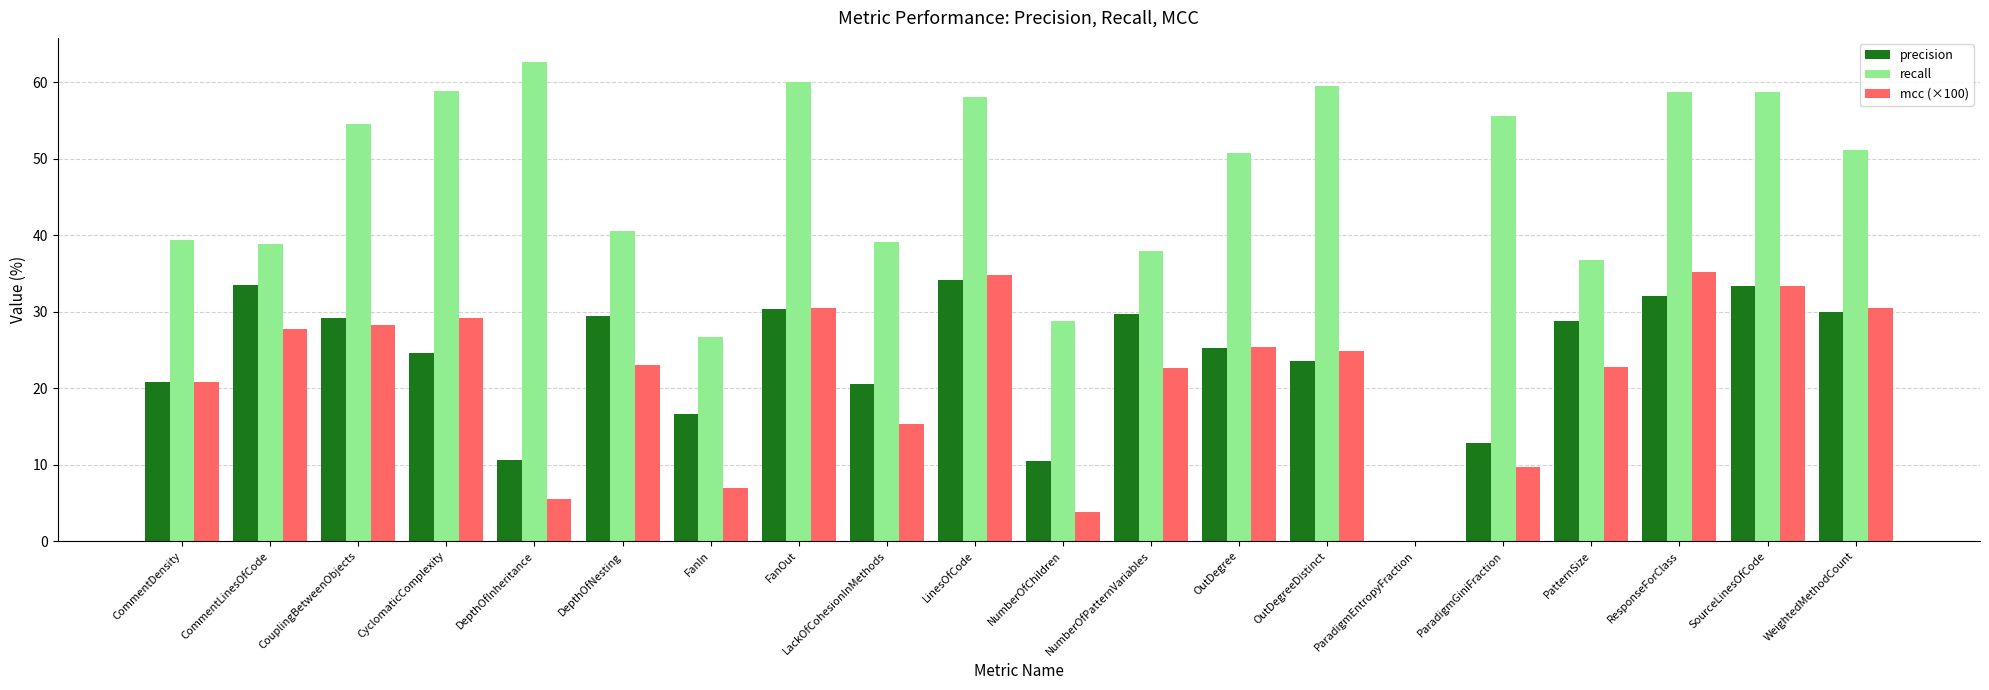

The precision series shows 33.5 at CommentLinesOfCode. True or false?

True